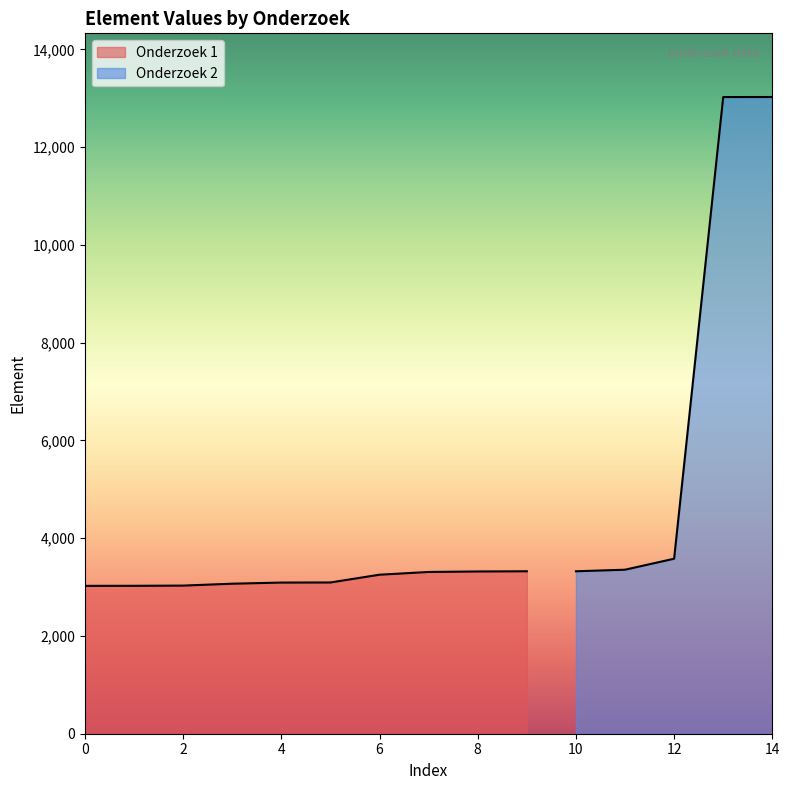

How many data points are above 3309?

7